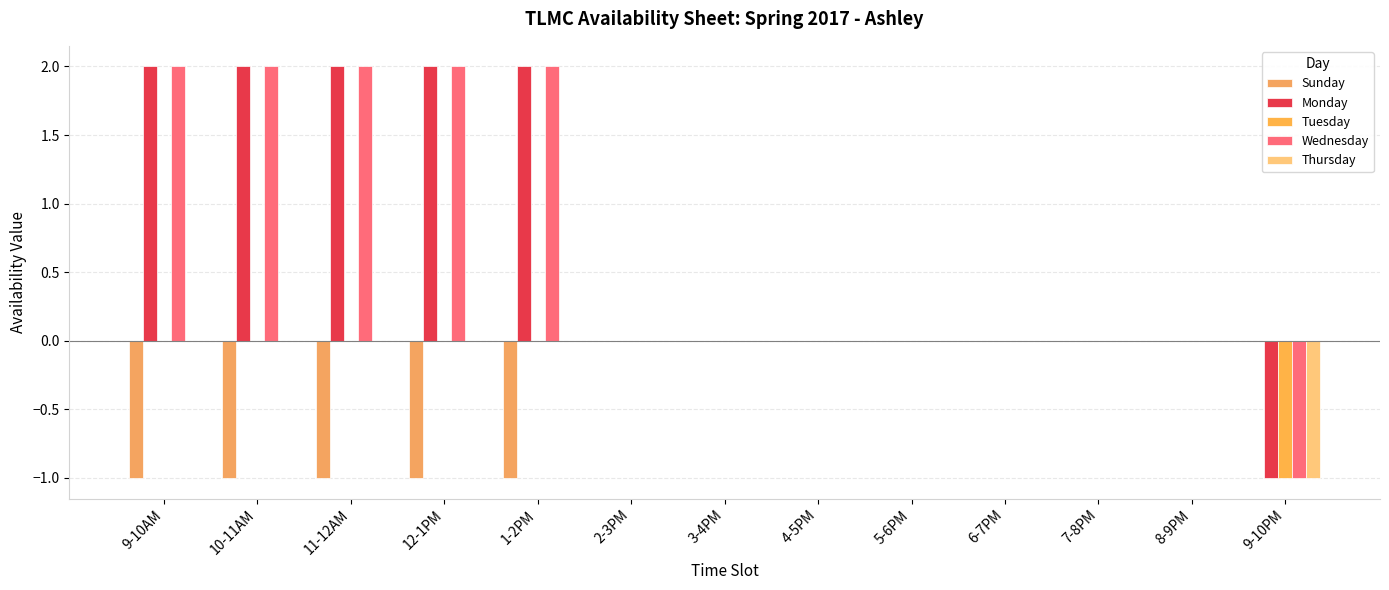

At which label is Monday closest to 0?

2-3PM